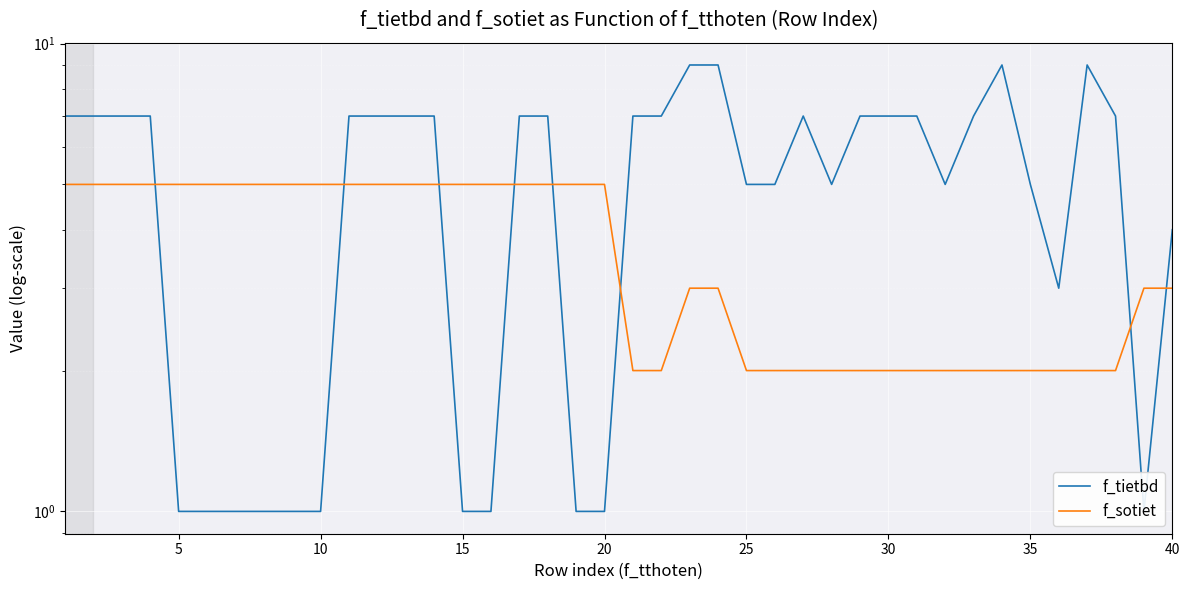

Is this an area chart (filled region under the line)?

No